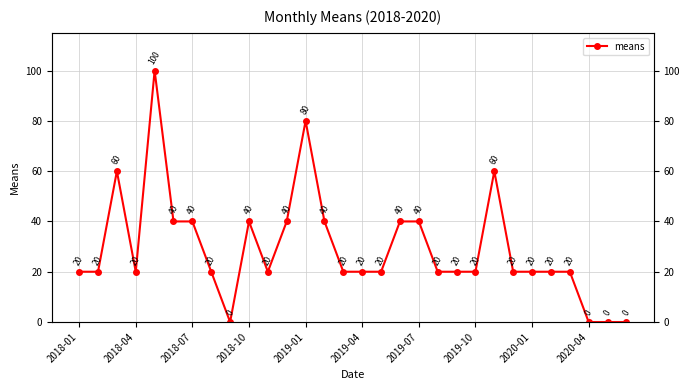

How many values exceed 20?

11